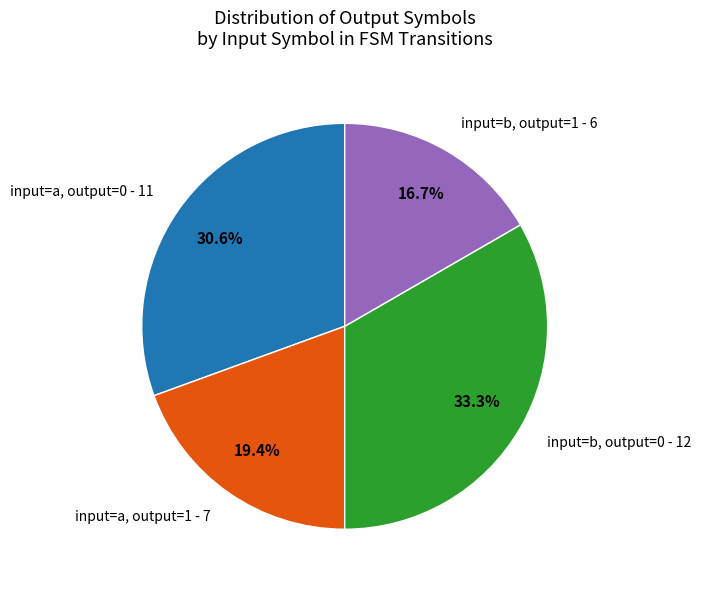

Which slice is the largest?

input=b, output=0 - 12